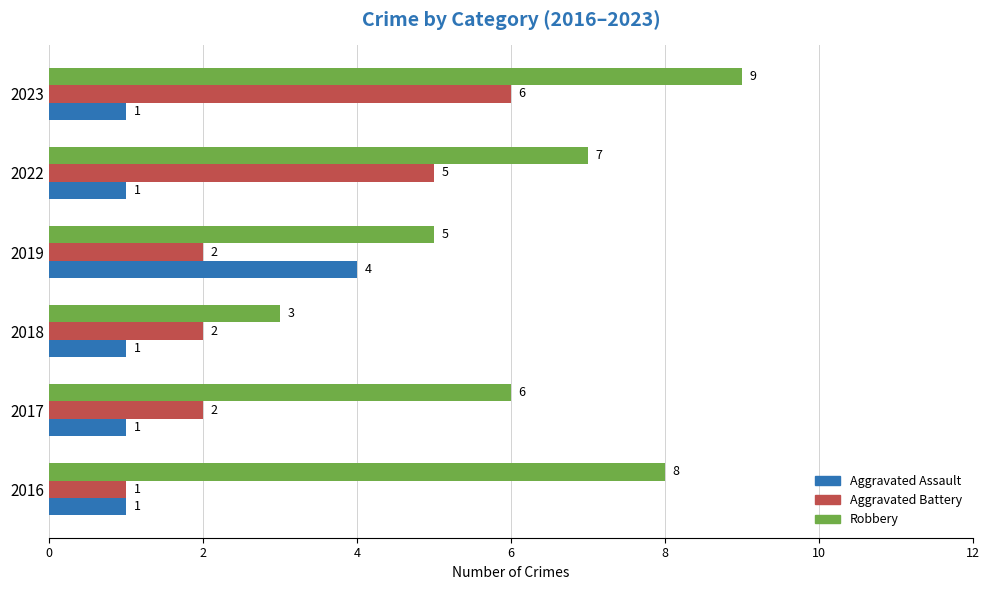

Which category has the highest value in the Aggravated Battery series?

2023